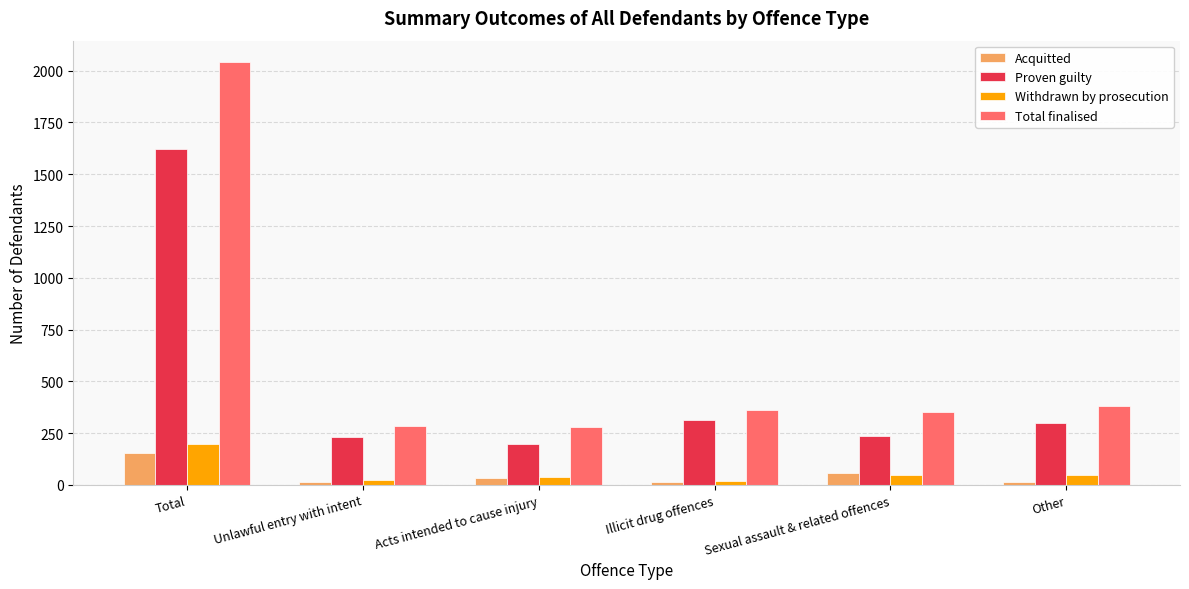

Where is Total finalised nearest to the value 1162?

Other